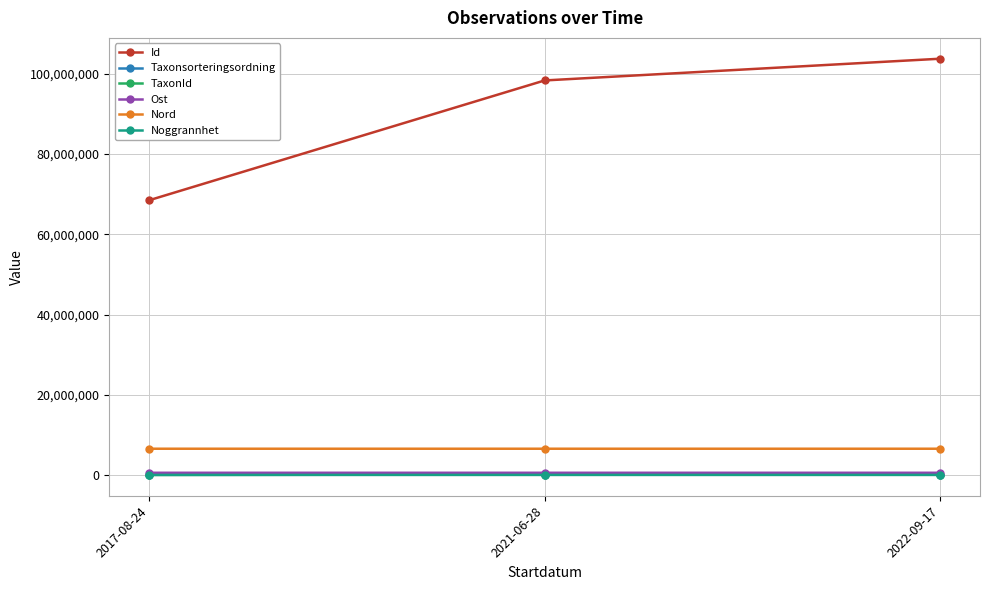

Does the chart have visible grid lines?

Yes